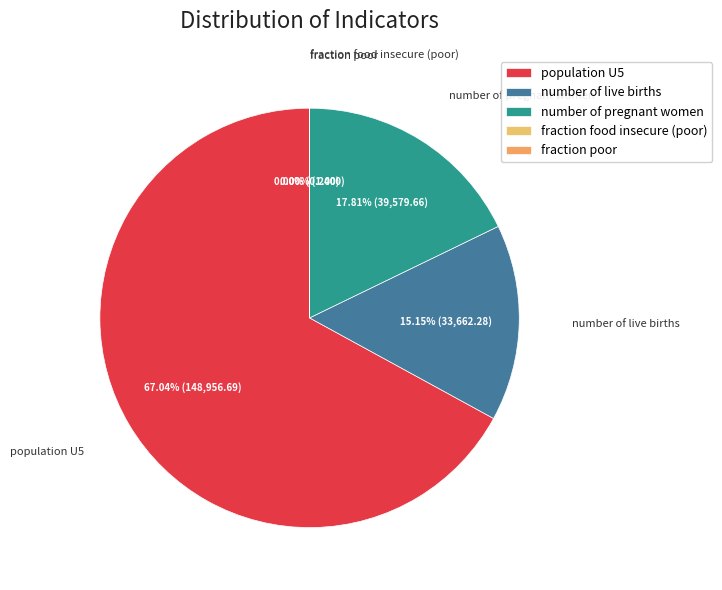

Does population U5 account for over 50% of the chart?

Yes